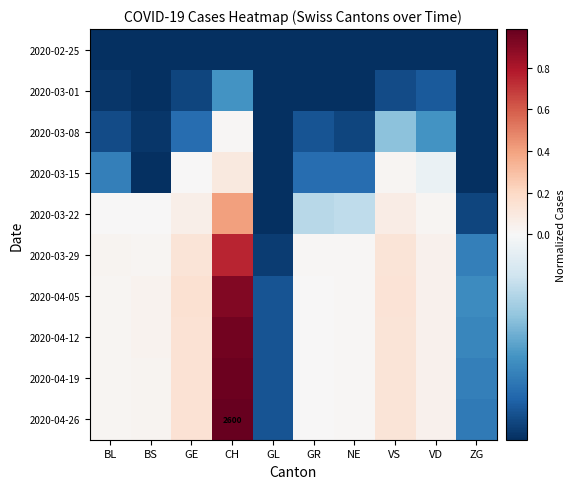

The value of 2020-04-26 at BL is 0.0. True or false?

True